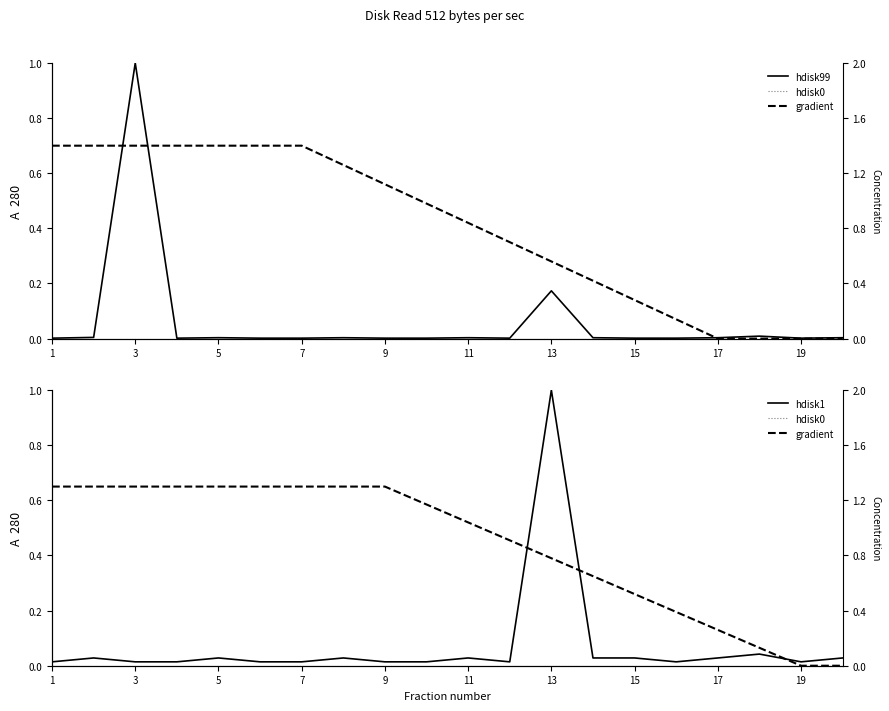

What is the spread (max minus min) of values at 11?

0.7